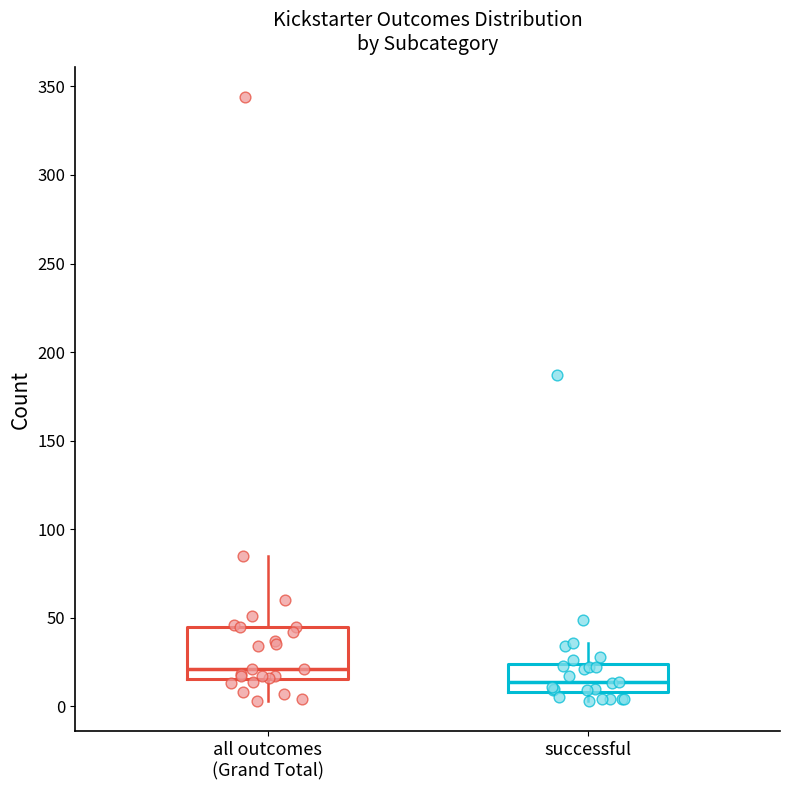

Comparing the boxes themselves (not the whiskers), which one is the tallest?

all outcomes (Grand Total)